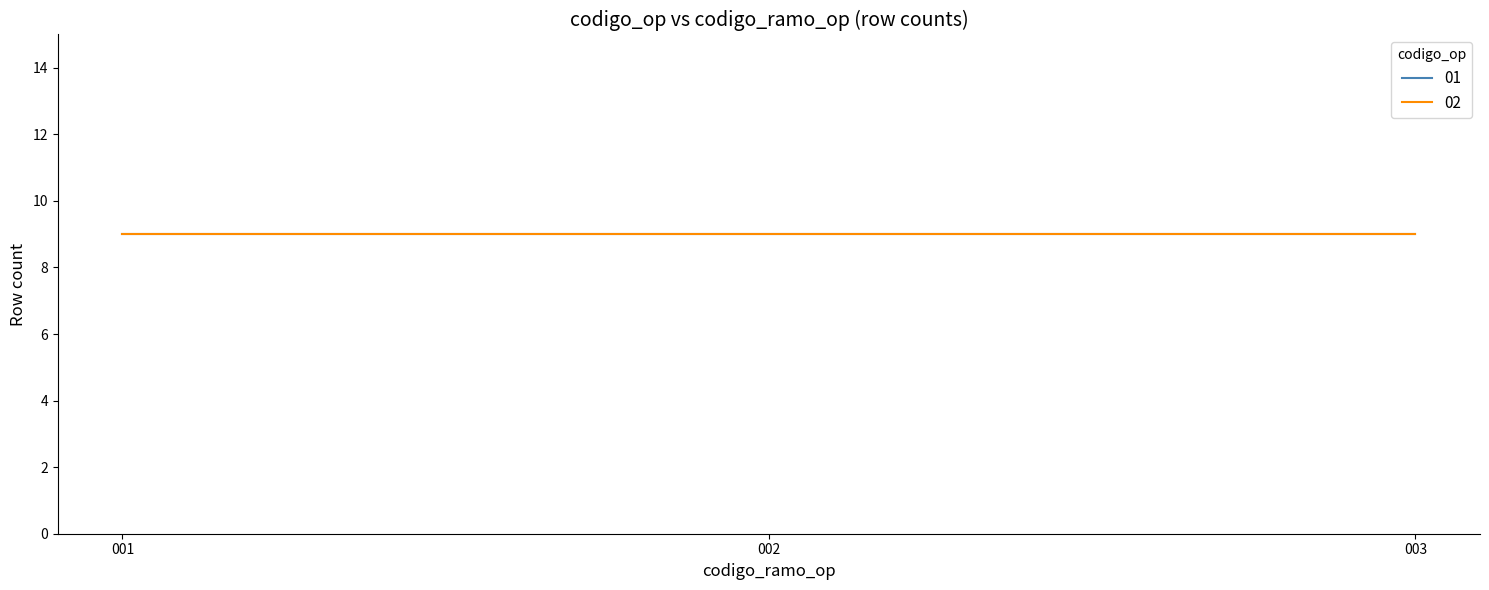

True or false: codigo_op_02 and codigo_op_01 intersect in this chart.

False